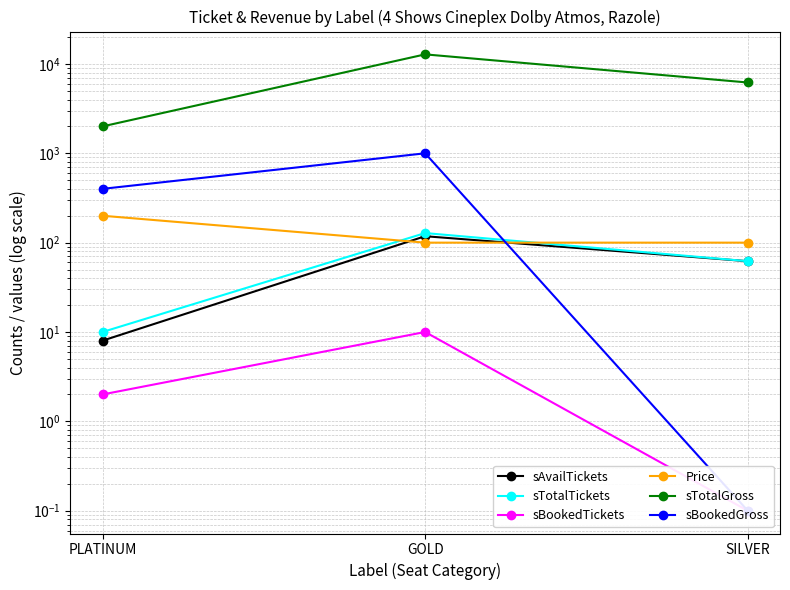

How many values in the Price series exceed 100?

1